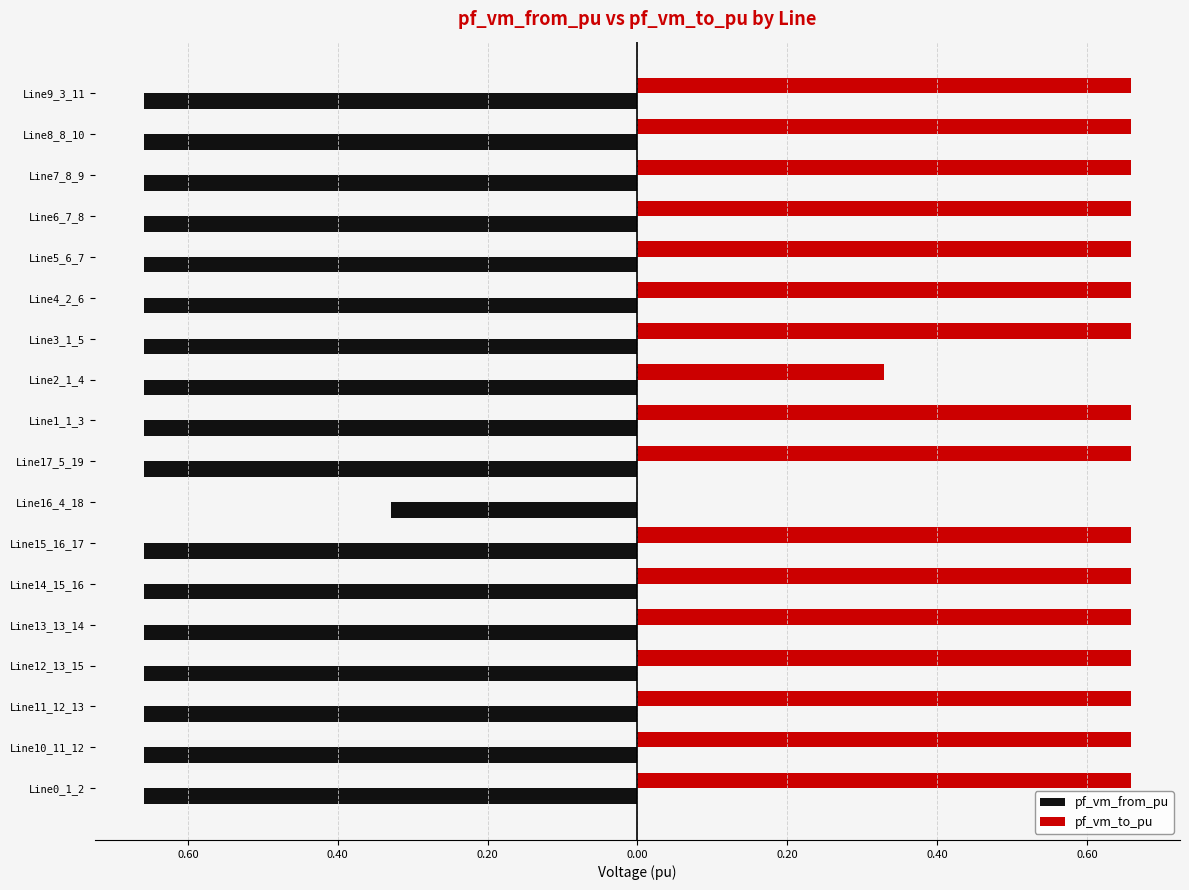

List the series in order of their overall mean, highest first.

pf_vm_to_pu, pf_vm_from_pu